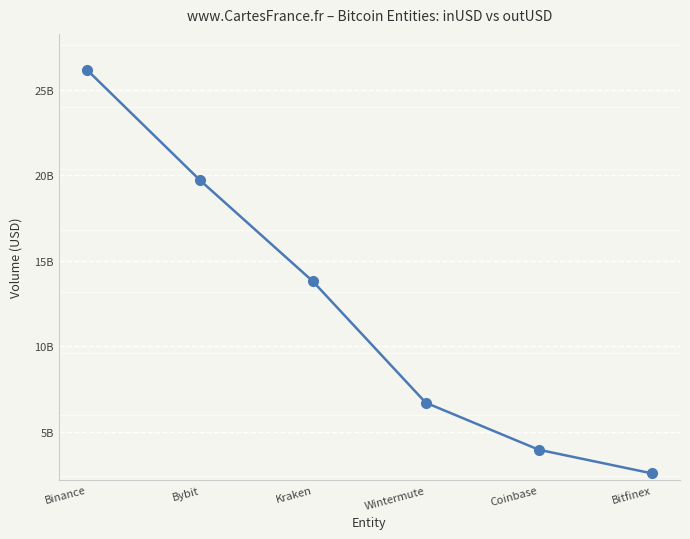

Does the chart have visible grid lines?

Yes